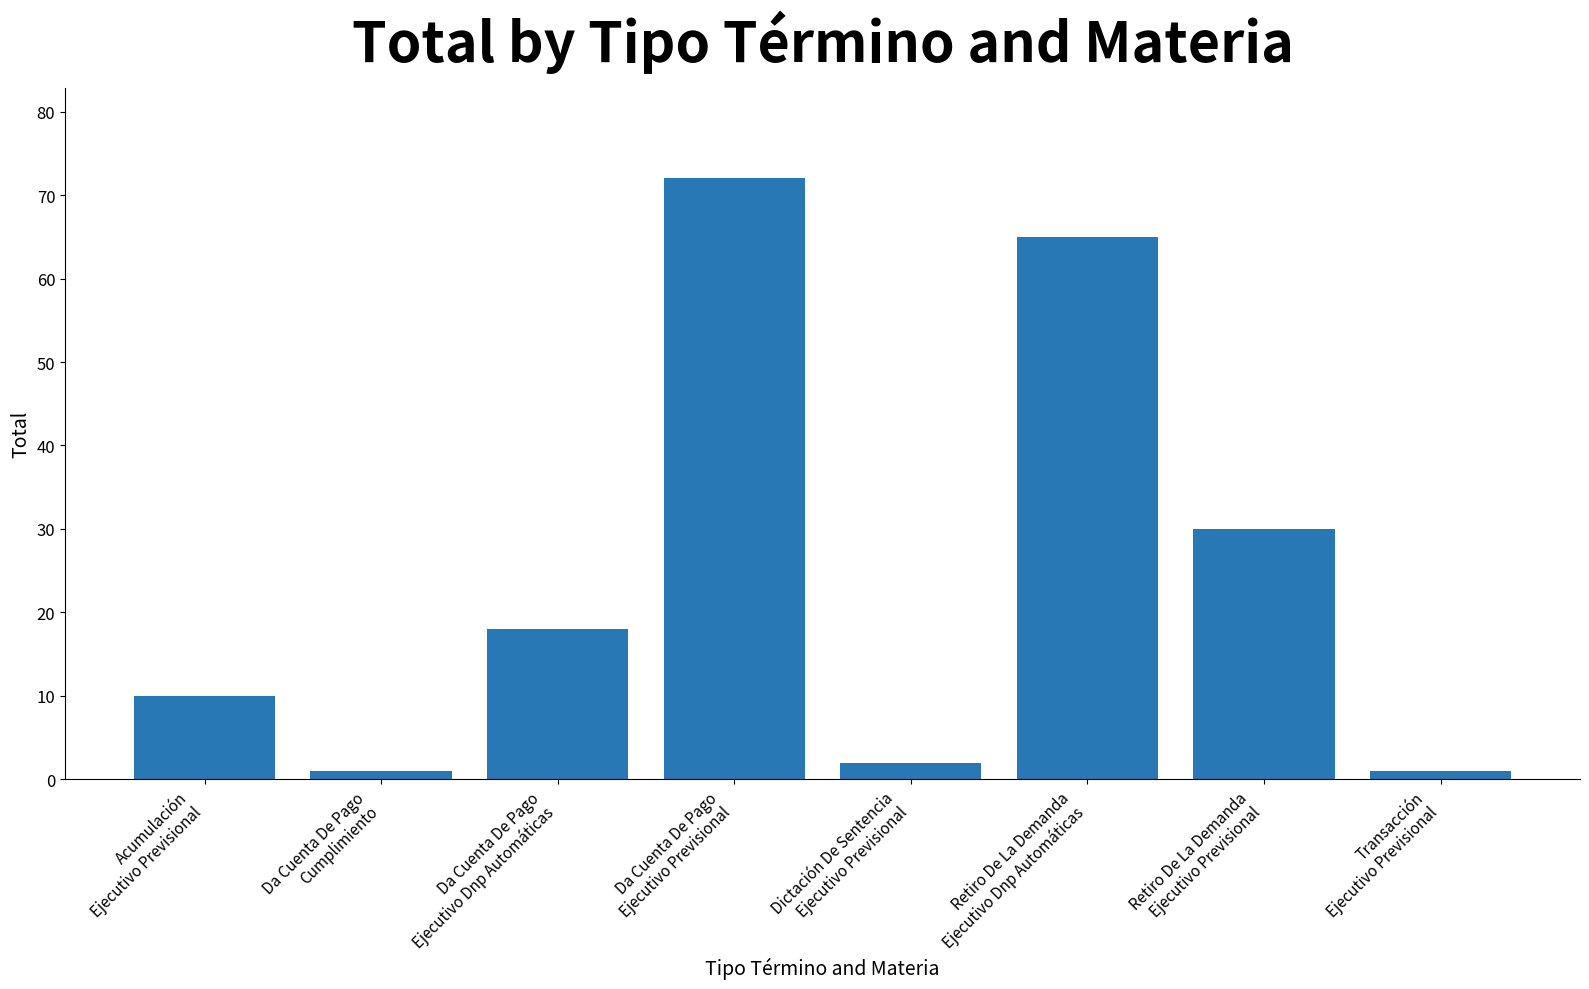

Approximately how many times larger is the value at Acumulación
Ejecutivo Previsional compared to Dictación De Sentencia
Ejecutivo Previsional?

5.0